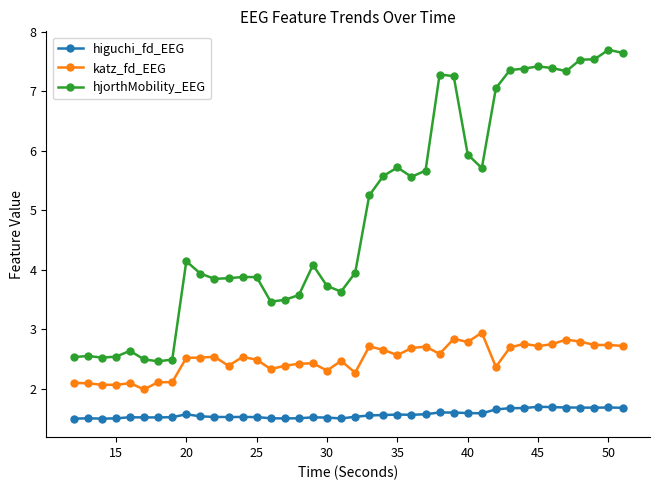

List the series in order of their peak value, highest first.

hjorthMobility_EEG, katz_fd_EEG, higuchi_fd_EEG